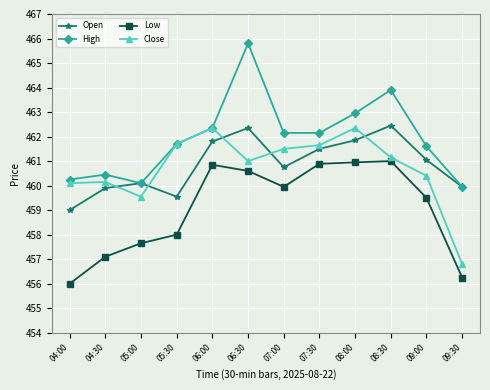

Rank the series at 06:30 from lowest to highest value.

Low, Close, Open, High